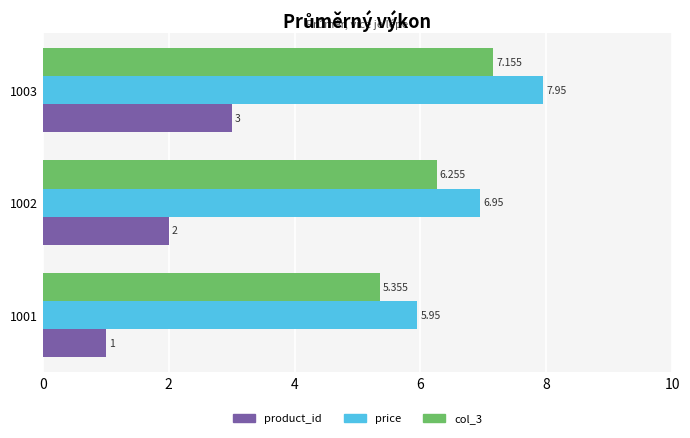

At which category is the sum across all series the highest?

1003